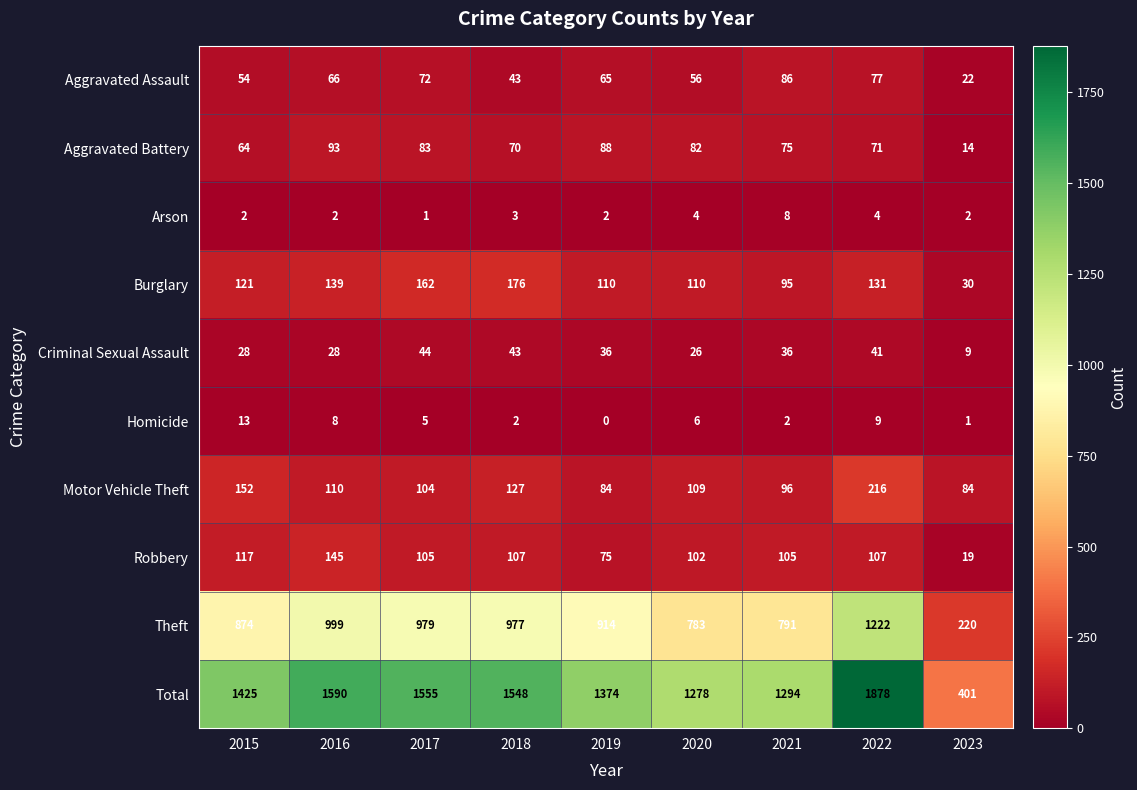

Which label corresponds to the largest value in the chart?

2022